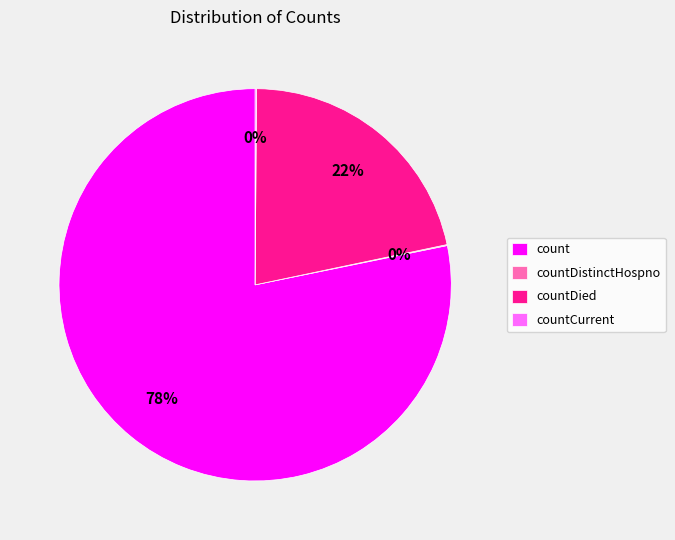

Does any single category account for the majority?

Yes